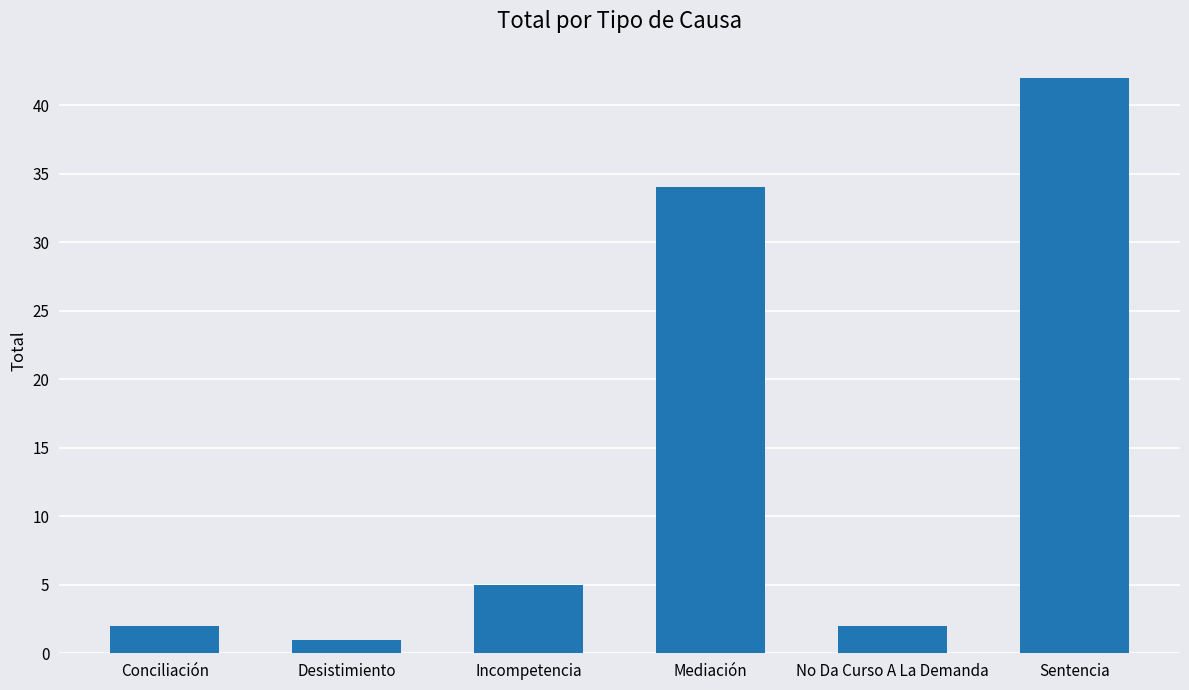

Between Conciliación and Sentencia, which is larger?

Sentencia